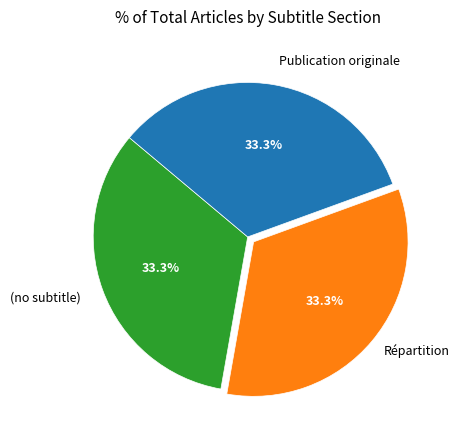

Is there a majority slice in this chart?

No